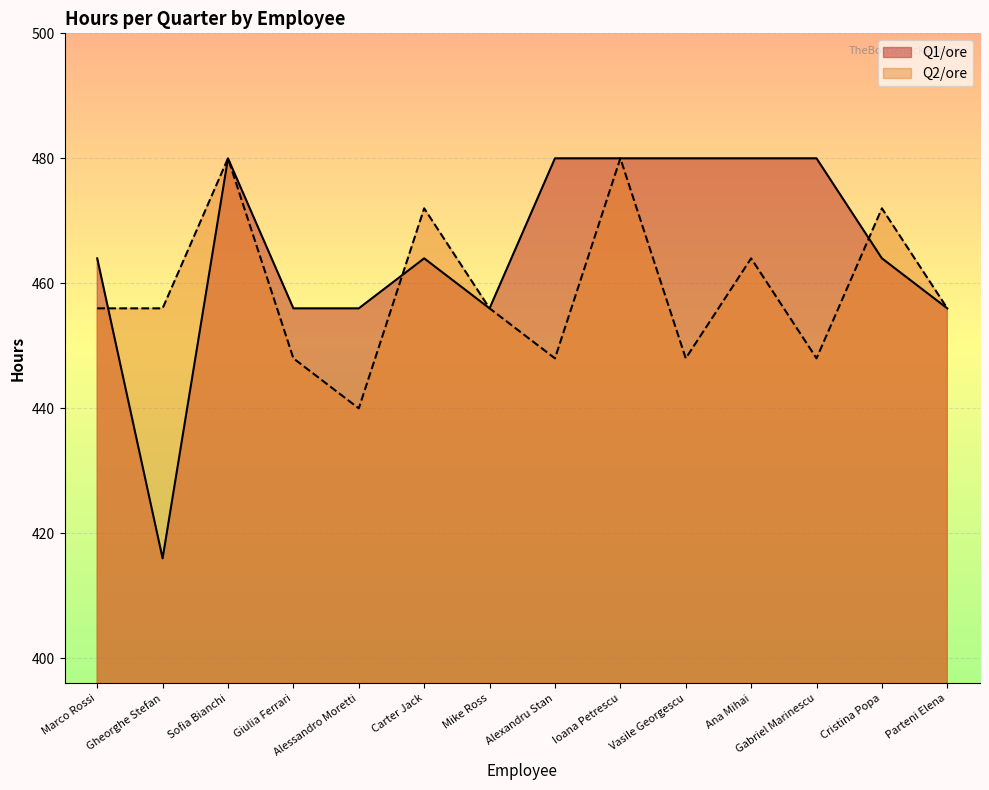

What is the sum of all Q2/ore values?

6424